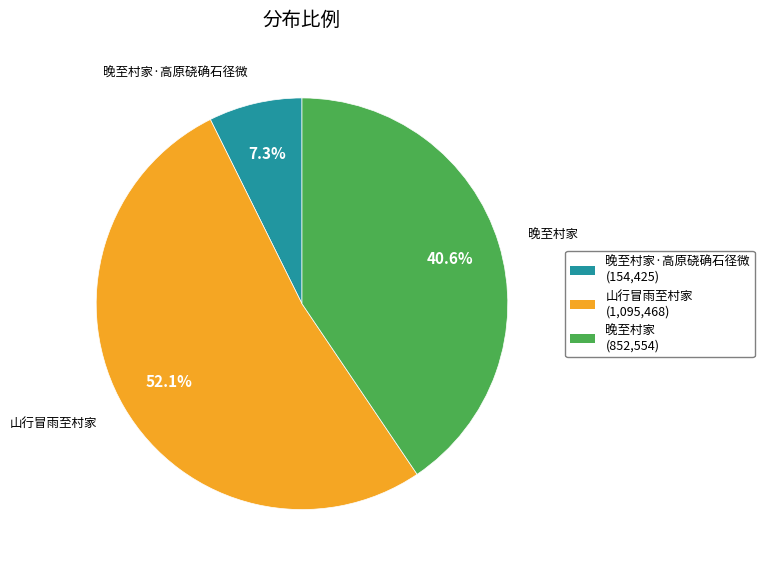

What is the total percentage of 晚至村家·高原硗确石径微 and 晚至村家?

47.9%